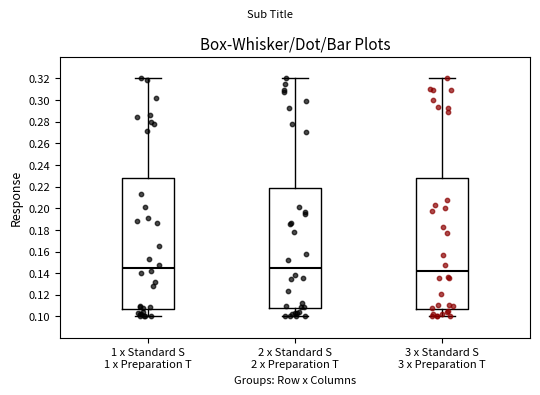

Where does the upper whisker of the box for 1 x Standard S 1 x Preparation T end on the y-axis? The values are not printed on the chart, so give them approximately, as read against the axis.

0.320